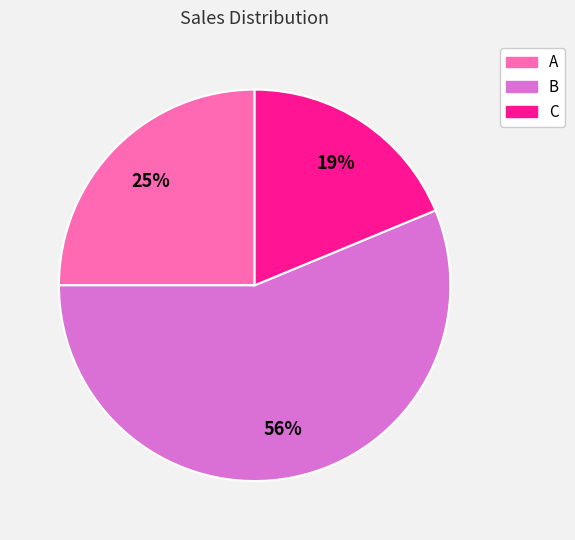

Which has a higher value, C or B?

B